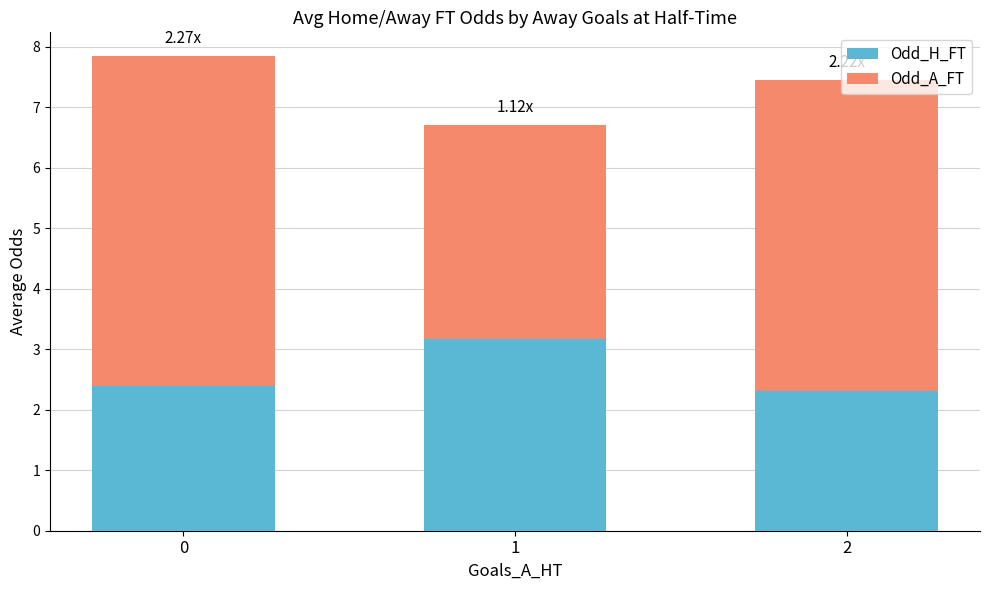

The Odd_H_FT series shows 3.2 at 1. True or false?

True